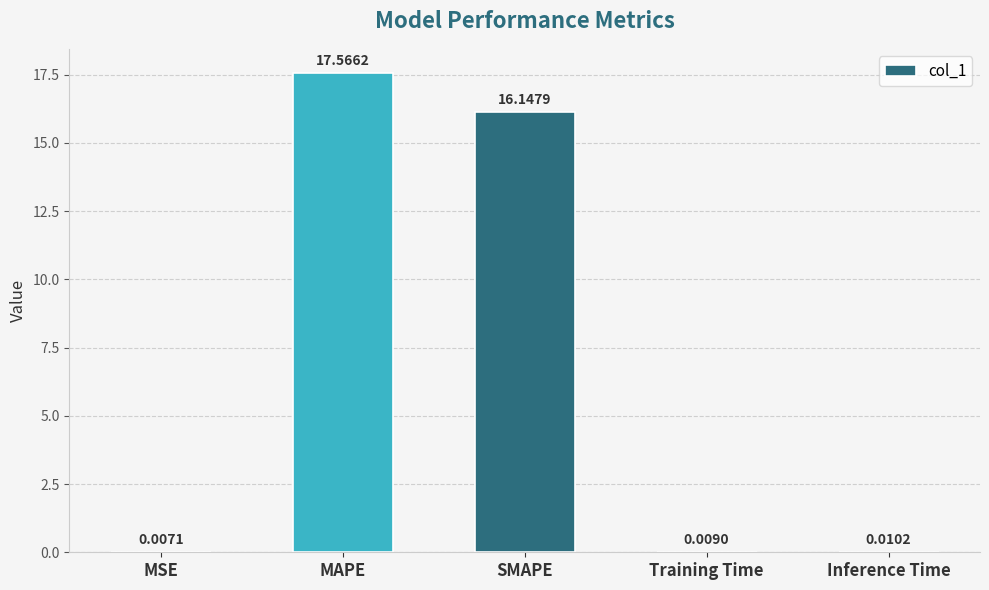

What is the average value?

6.7